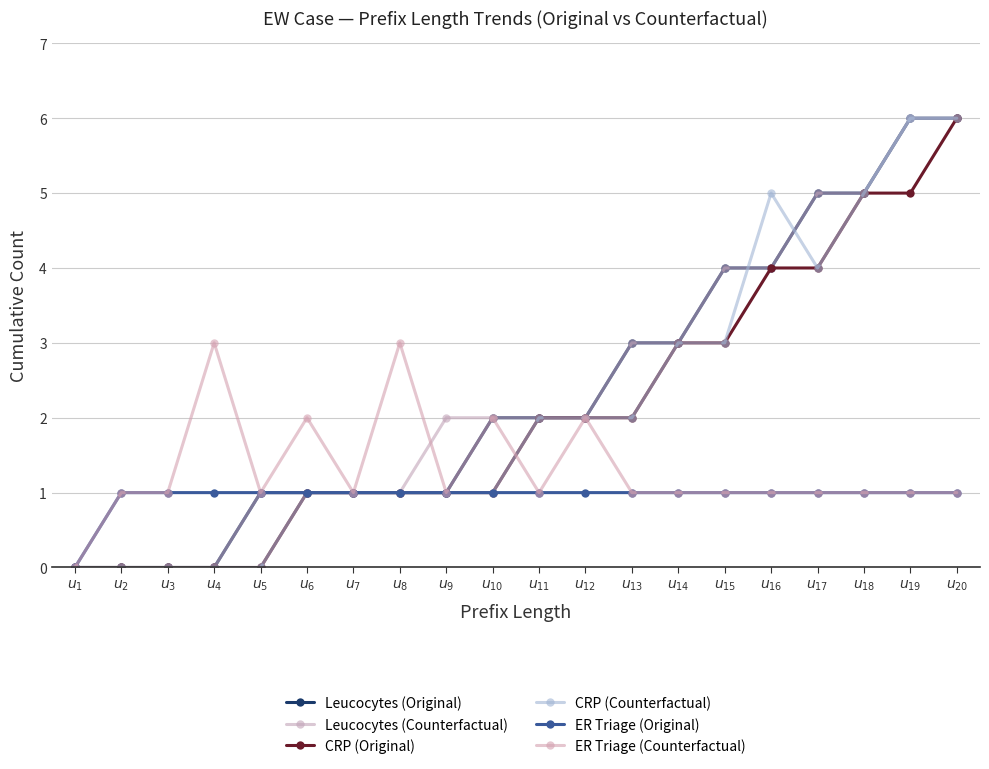

Reading left to right, extract all data points from this chart.

Leucocytes (Original): 0	0	0	0	1	1	1	1	1	2	2	2	3	3	4	4	5	5	6	6
Leucocytes (Counterfactual): 0	0	0	0	1	1	1	1	2	2	2	2	3	3	4	4	5	5	6	6
CRP (Original): 0	0	0	0	0	1	1	1	1	1	2	2	2	3	3	4	4	5	5	6
CRP (Counterfactual): 0	0	0	0	0	1	1	1	1	1	2	2	2	3	3	5	4	5	6	6
ER Triage (Original): 0	1	1	1	1	1	1	1	1	1	1	1	1	1	1	1	1	1	1	1
ER Triage (Counterfactual): 0	1	1	3	1	2	1	3	1	2	1	2	1	1	1	1	1	1	1	1